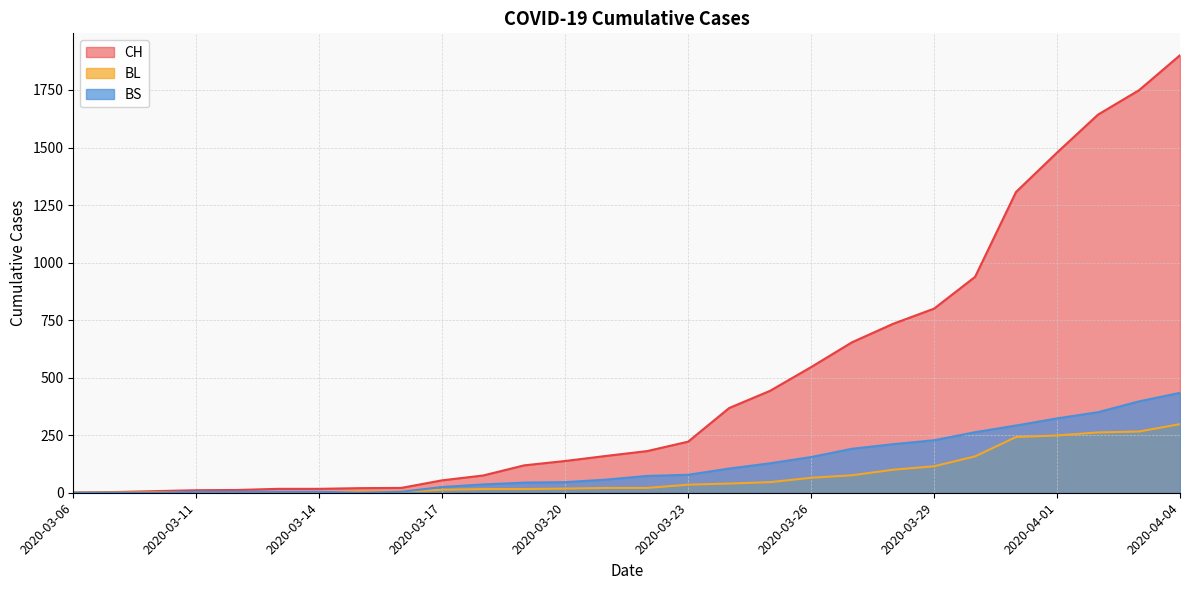

The value of BS at 2020-03-23 is 129. True or false?

False